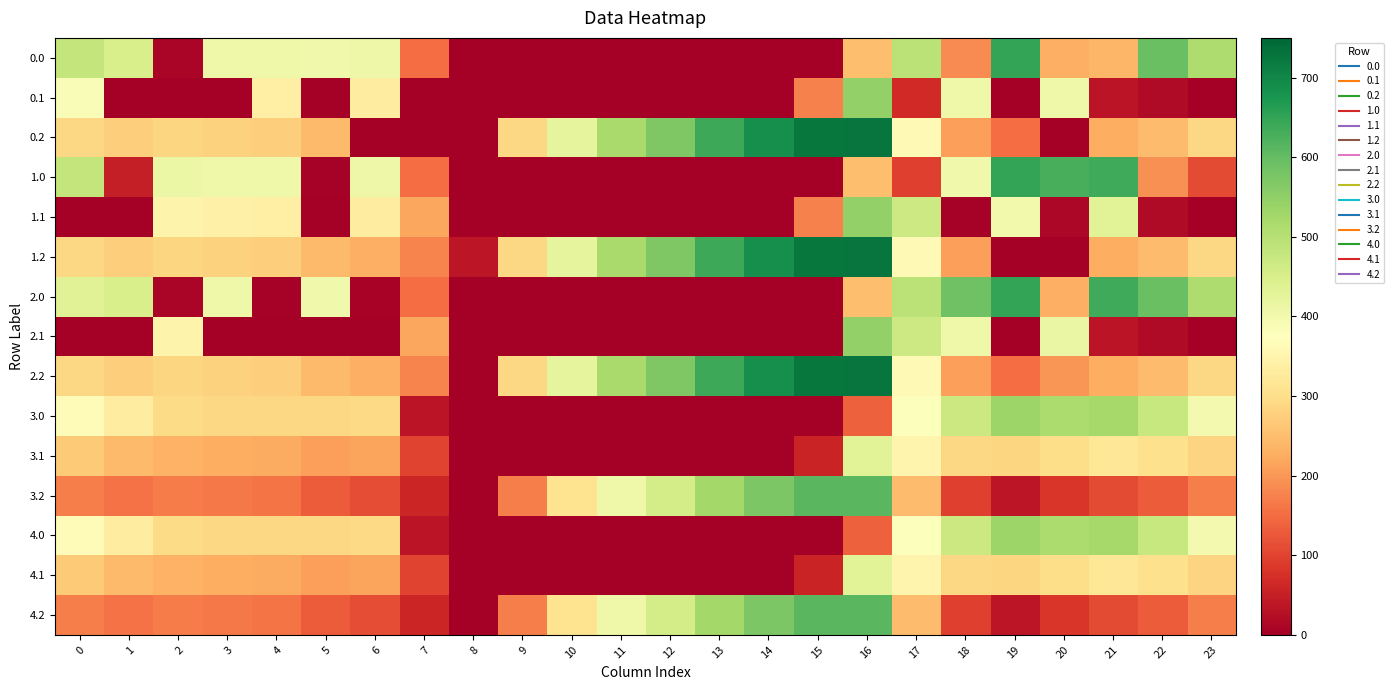

Rank the series at 17 from highest to lowest value.

0.0, 2.0, 1.1, 2.1, 3.0, 4.0, 0.2, 1.2, 2.2, 3.1, 4.1, 3.2, 4.2, 1.0, 0.1